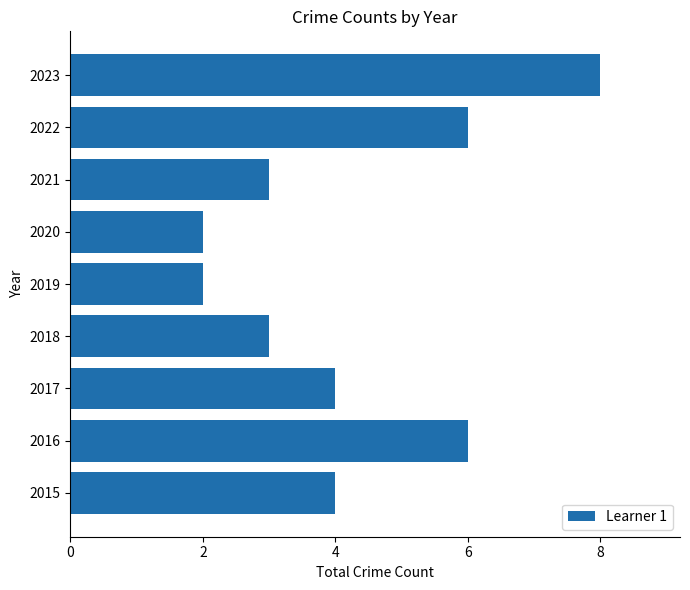

Does the chart contain stacked bars?

No